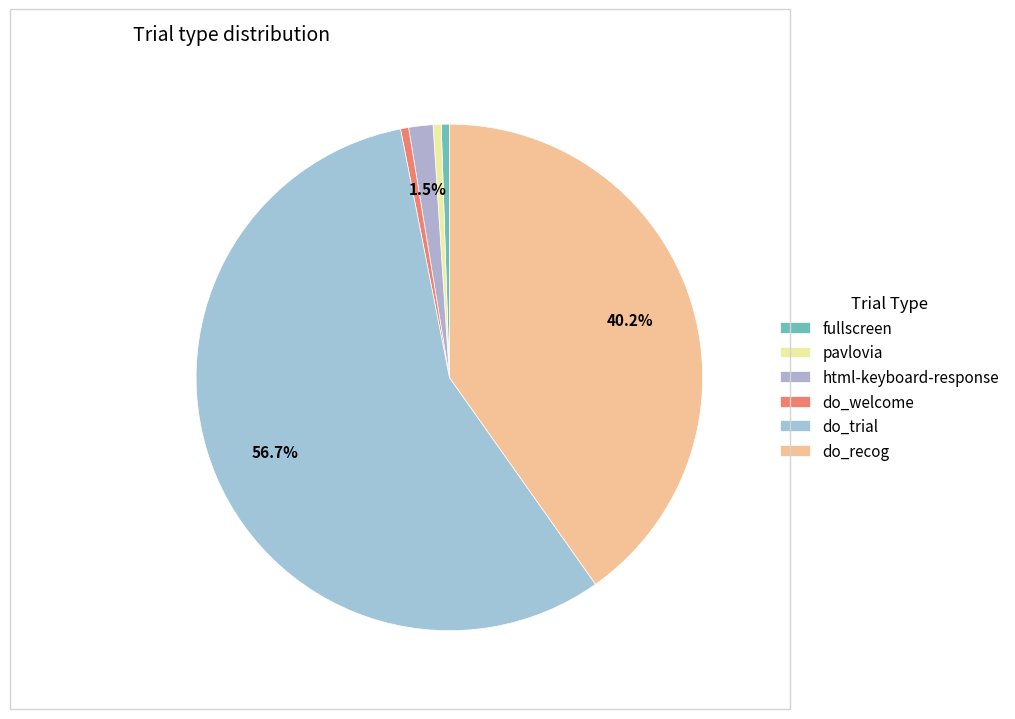

Between do_recog and html-keyboard-response, which is larger?

do_recog